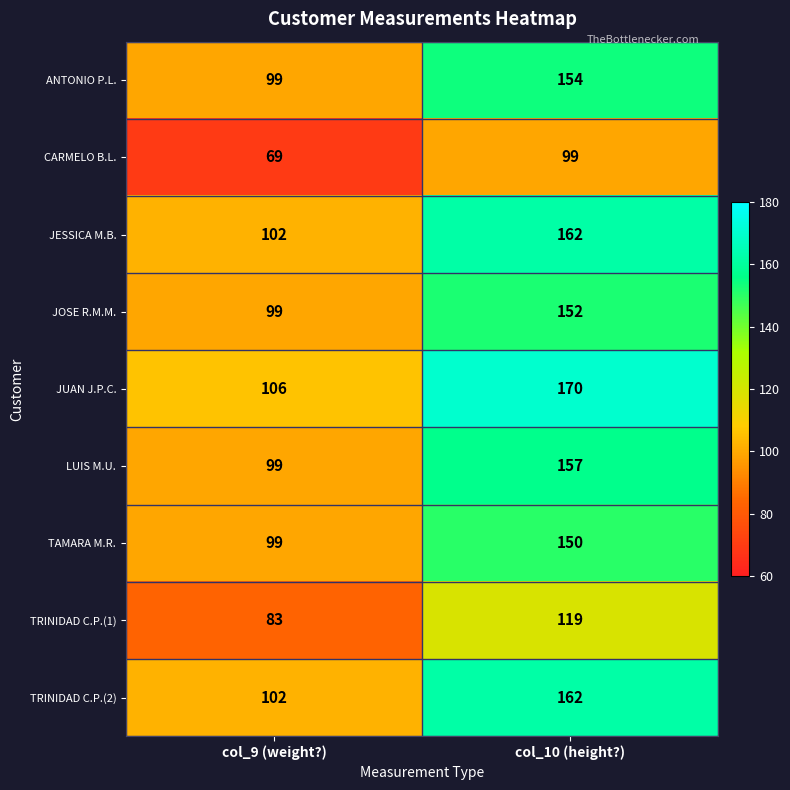

What is the difference between the JESSICA M.B. values at col_10 (height?) and col_9 (weight?)?

60